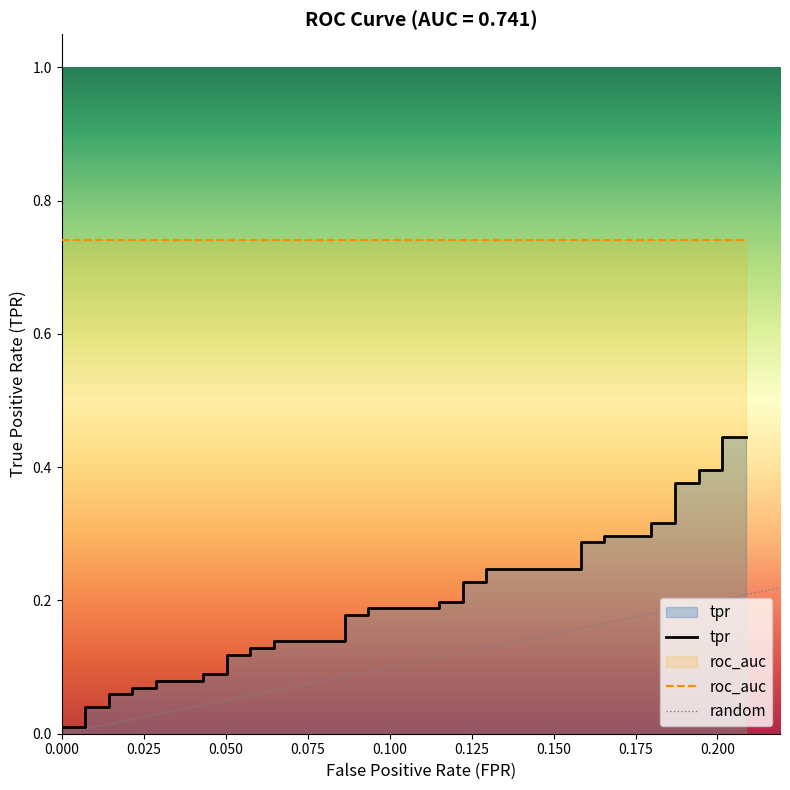

What is the label of the 38th point from the right?

0.050